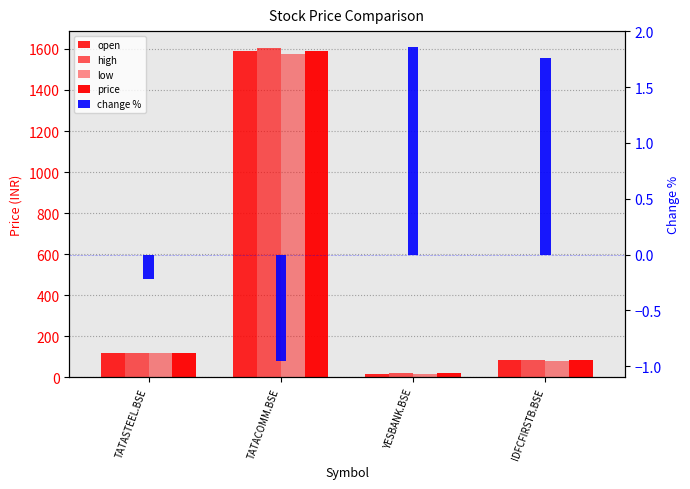

At how many categories does at least one series exceed 1212?

1